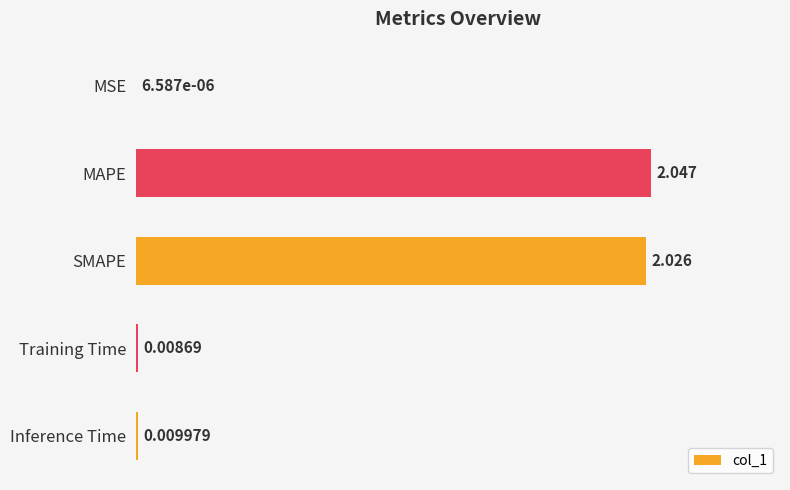

Which label corresponds to the largest value in the chart?

MAPE